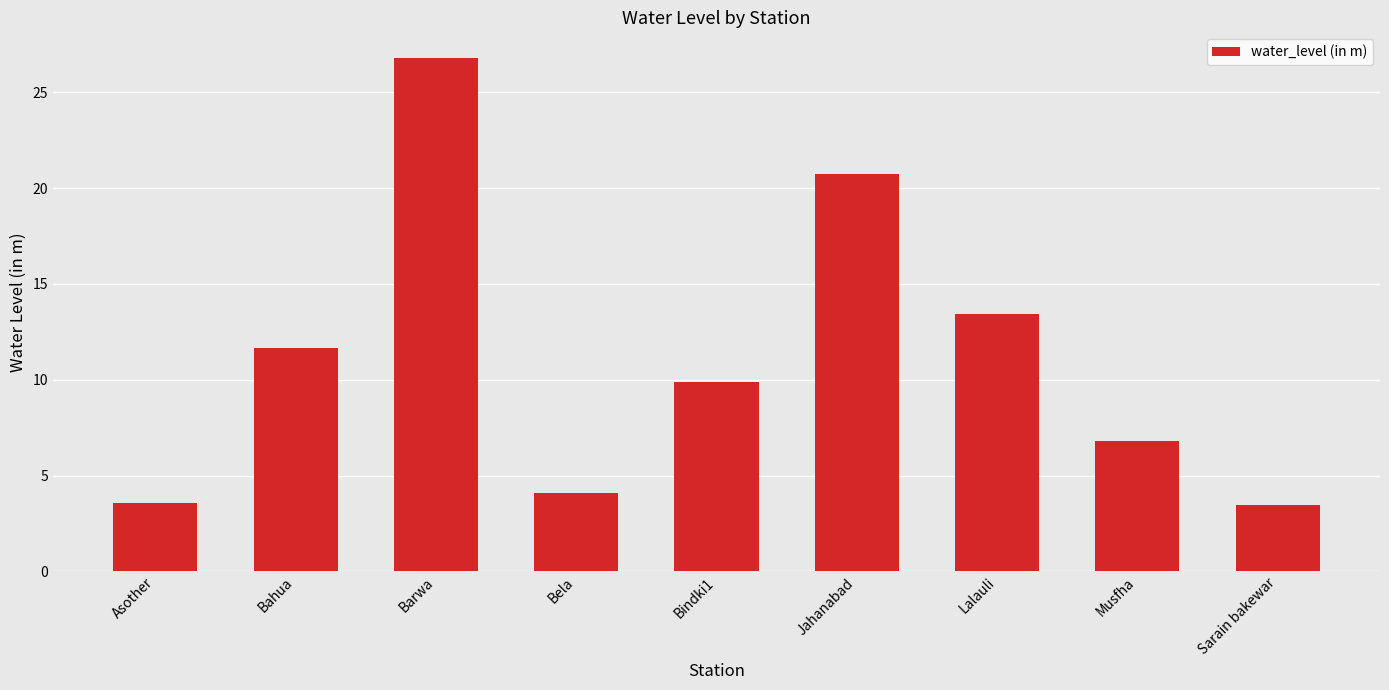

What is the label of the 6th bar from the left?

Jahanabad